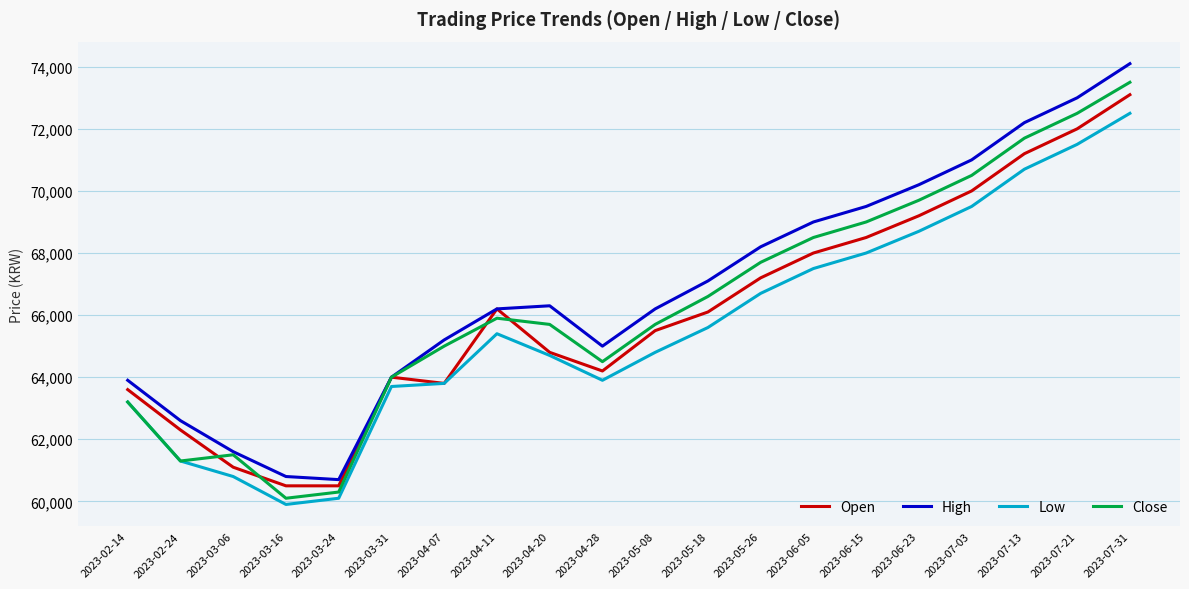

List the series in order of their overall mean, highest first.

High, Close, Open, Low